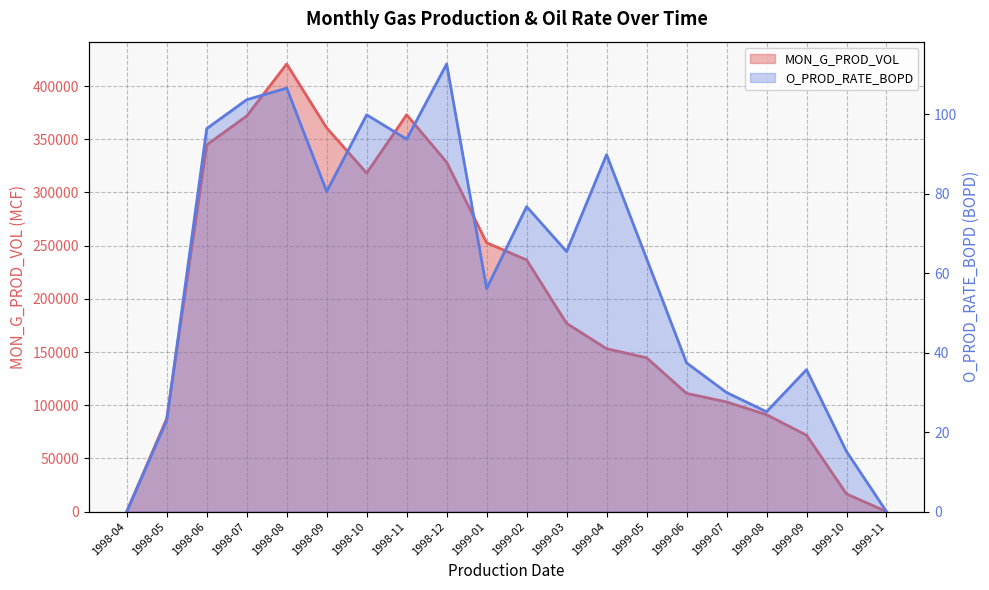

Rank the series by their average value, from lowest to highest.

O_PROD_RATE_BOPD, MON_G_PROD_VOL